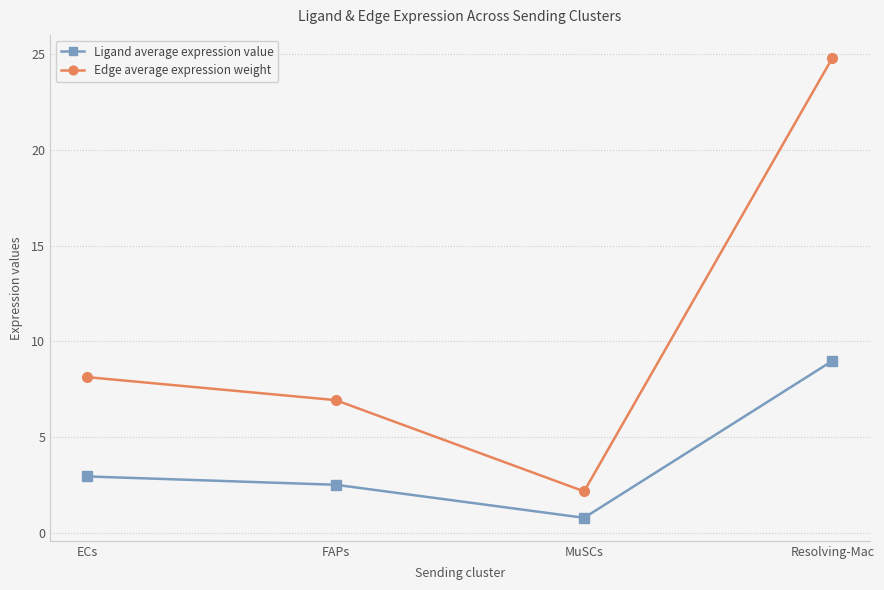

Which series has the widest spread of values?

Edge average expression weight